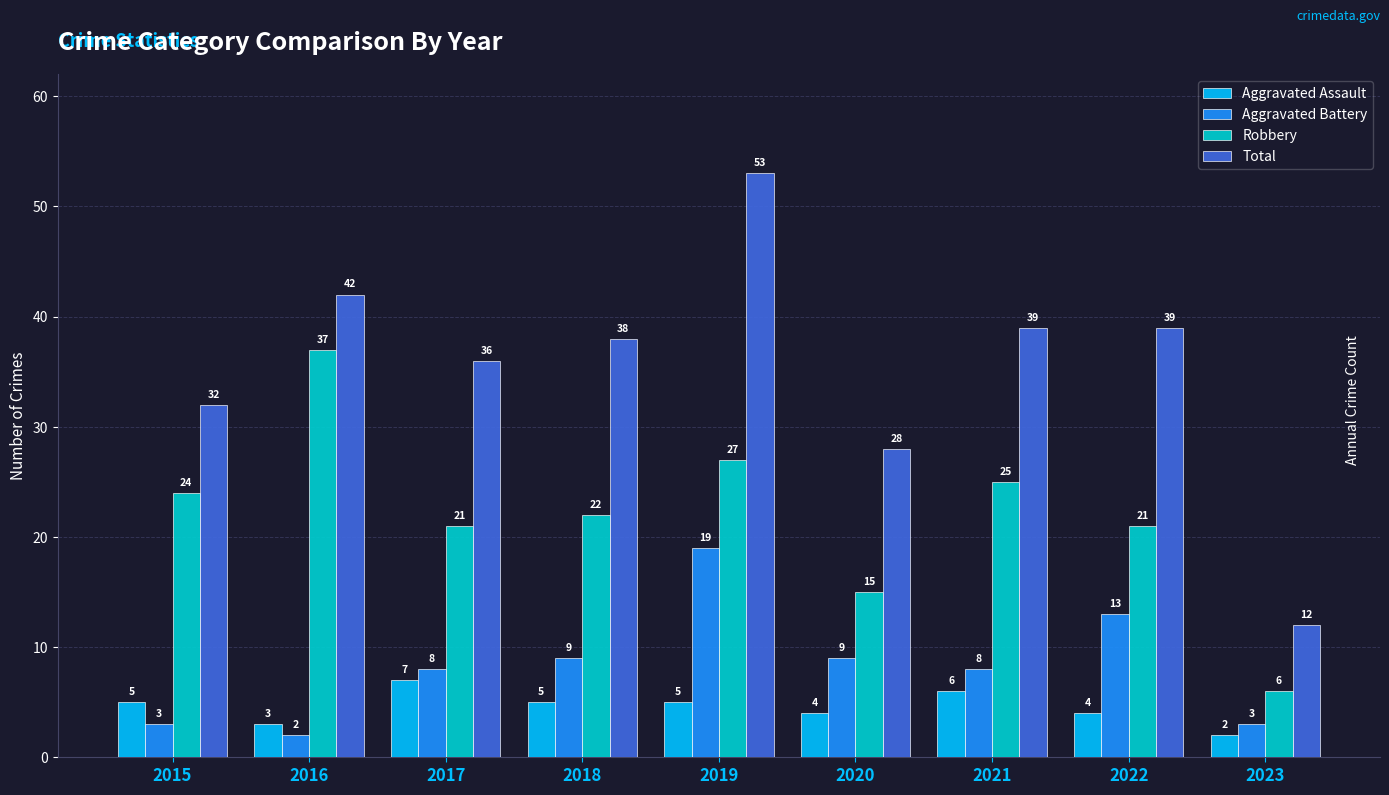

The value of Robbery at 2018 is 22. True or false?

True